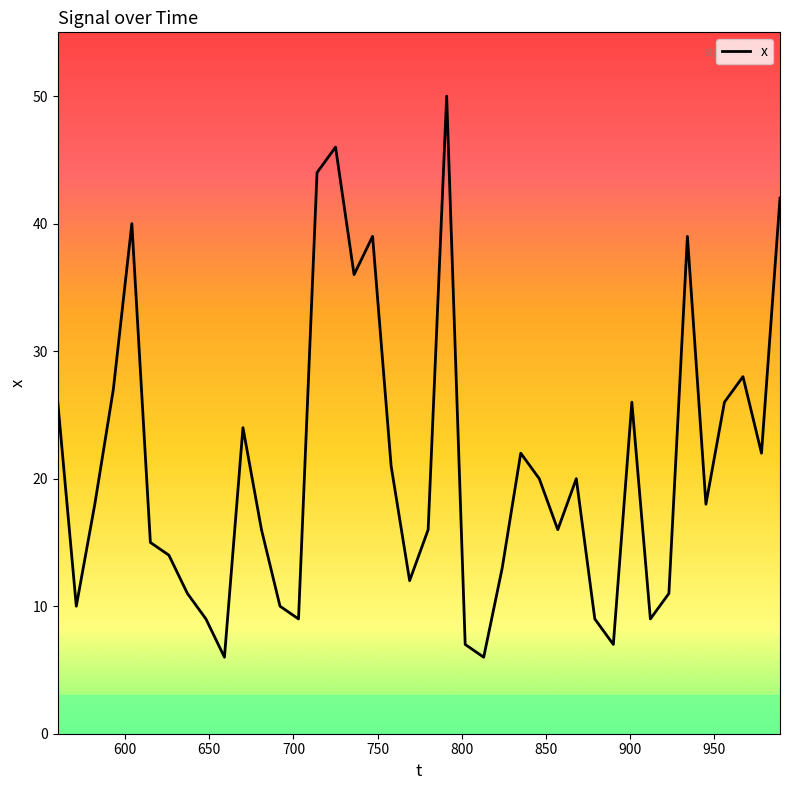

Does the chart display data point markers on the line(s)?

No